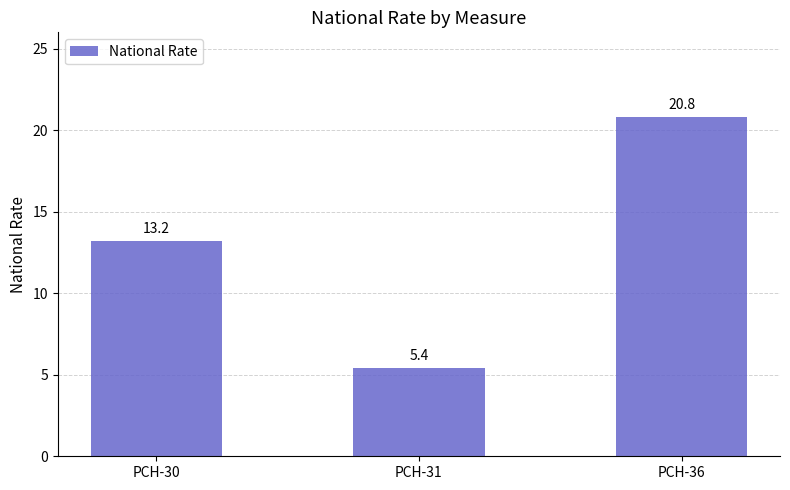

How many data points does each series have?

3